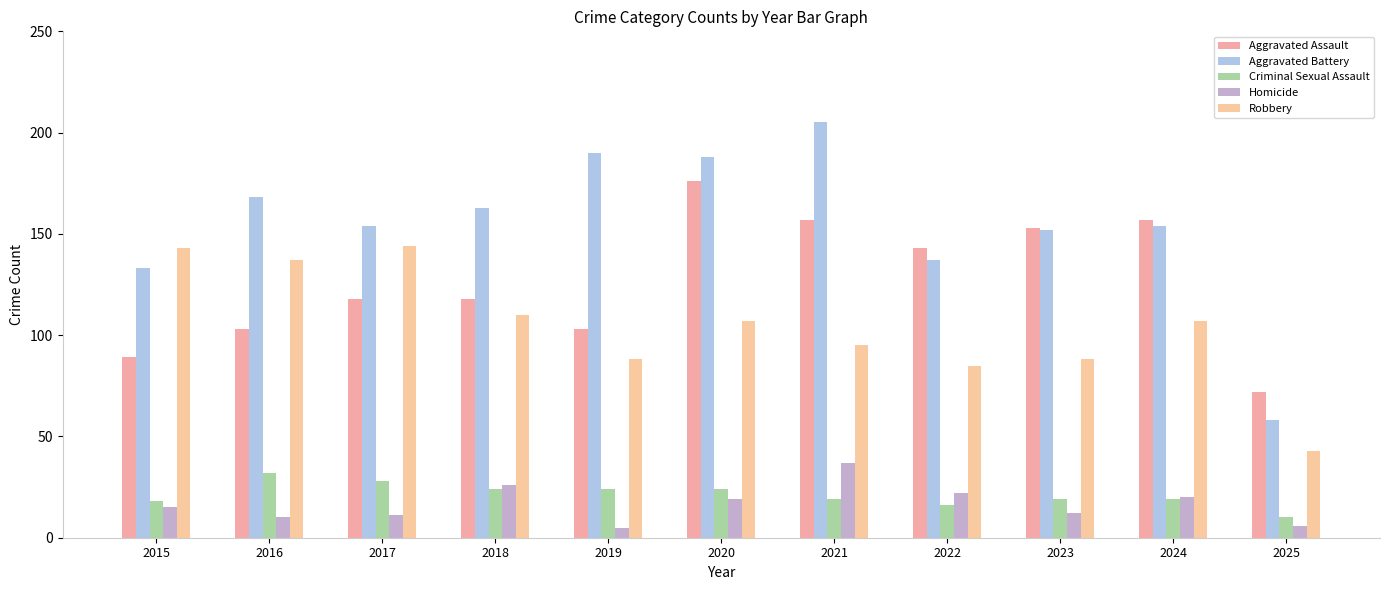

Which category has the lowest value in the Aggravated Assault series?

2025